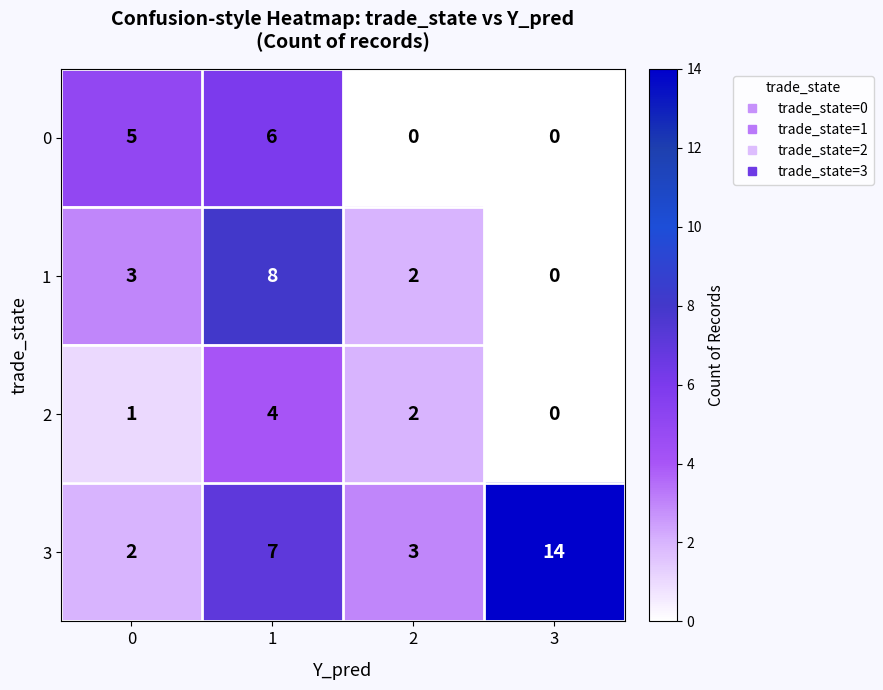

The value of 0 at 1 is 6. True or false?

True